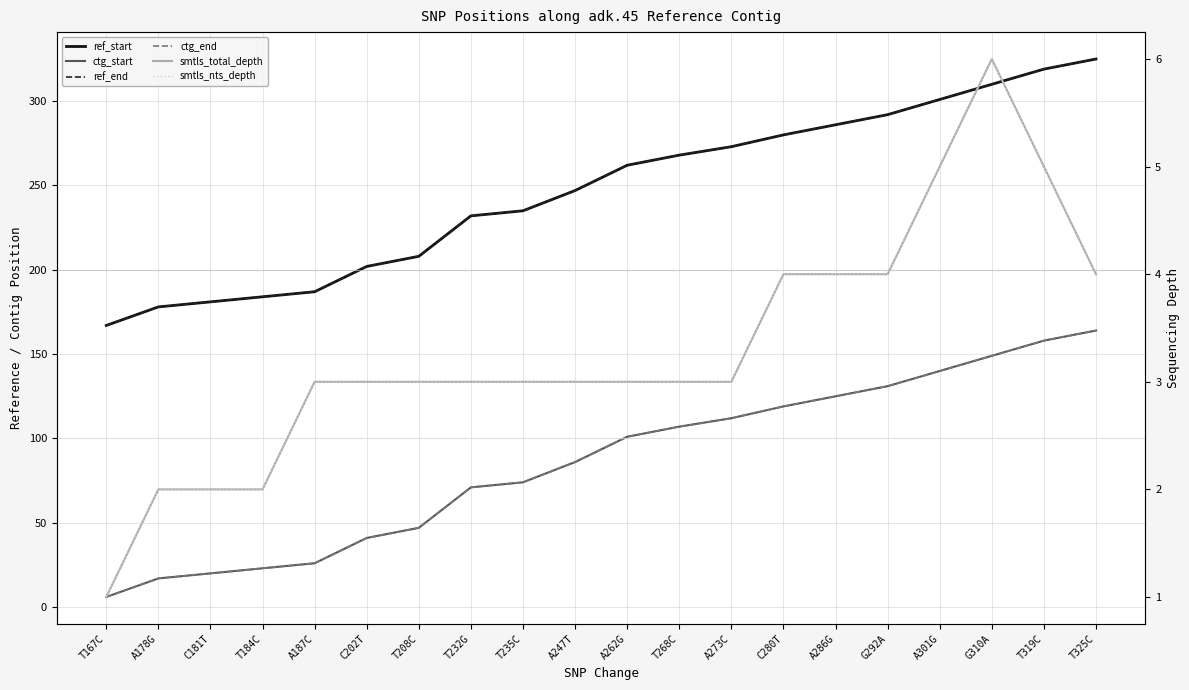

List the labels in order of ref_end value, smallest first.

T167C, A178G, C181T, T184C, A187C, C202T, T208C, T232G, T235C, A247T, A262G, T268C, A273C, C280T, A286G, G292A, A301G, G310A, T319C, T325C